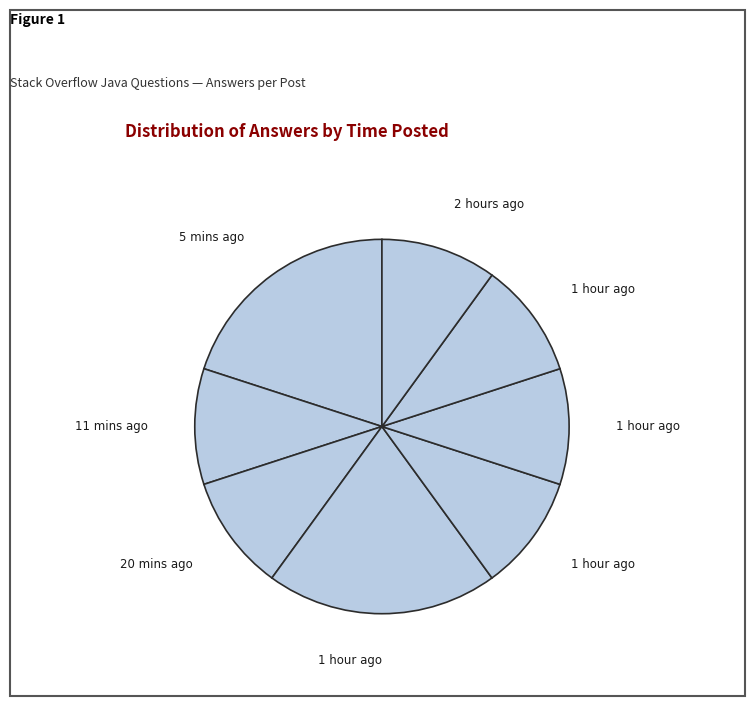

How many segments does this pie chart have?

8